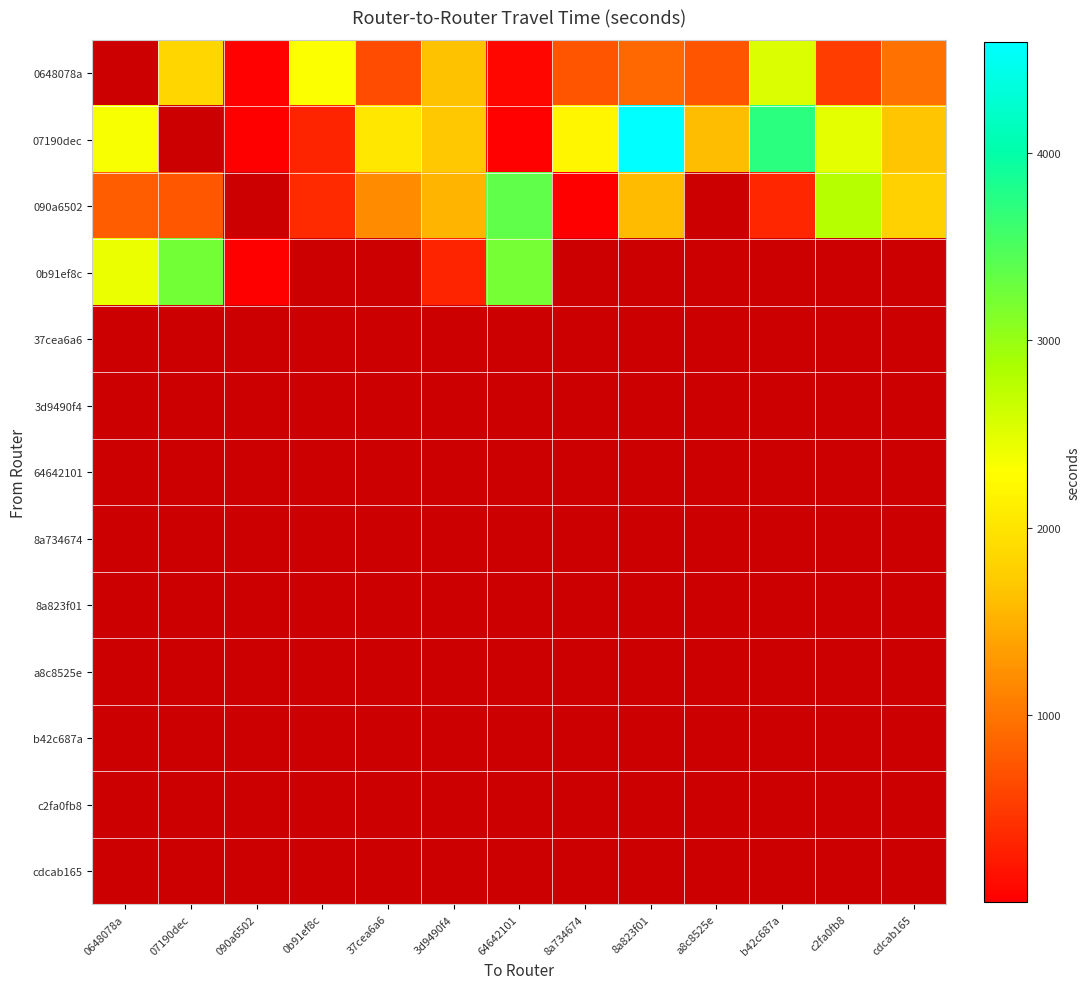

Rank the categories by 37cea6a6 value from highest to lowest.

0648078a, 07190dec, 090a6502, 0b91ef8c, 37cea6a6, 3d9490f4, 64642101, 8a734674, 8a823f01, a8c8525e, b42c687a, c2fa0fb8, cdcab165